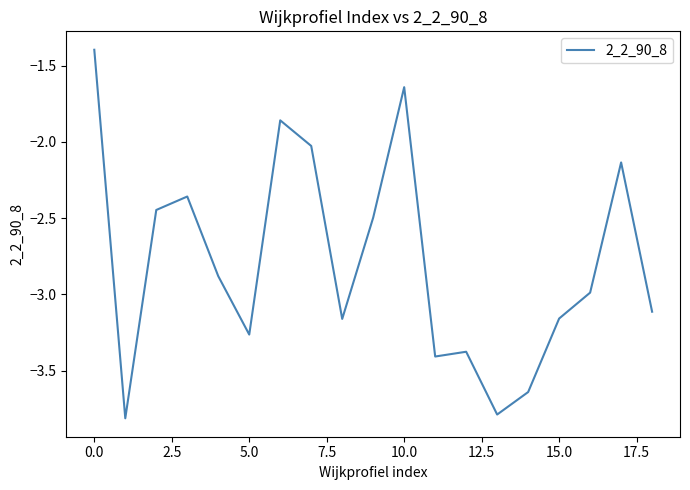

What is the sum of all values?

-53.0